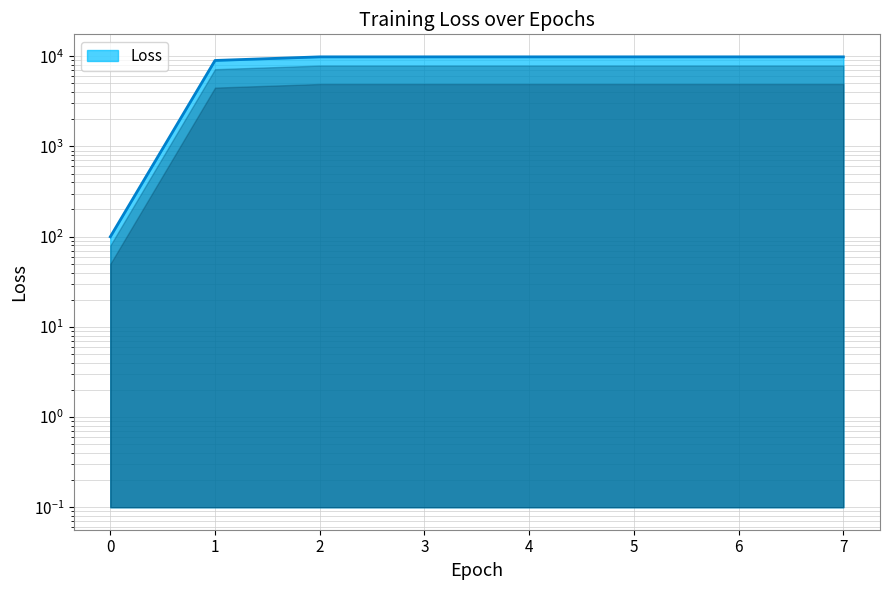

What is the sum of the values at 4 and 5?

19692.0